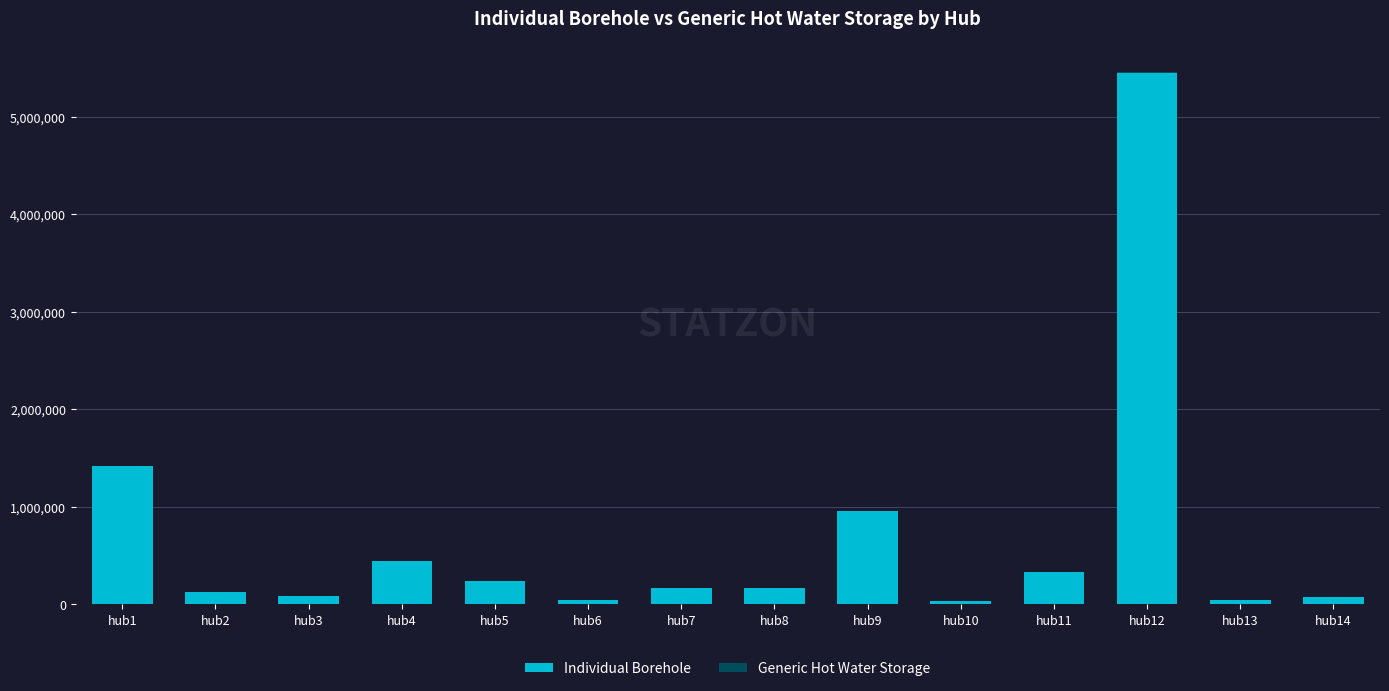

At which category is the sum across all series the highest?

hub12